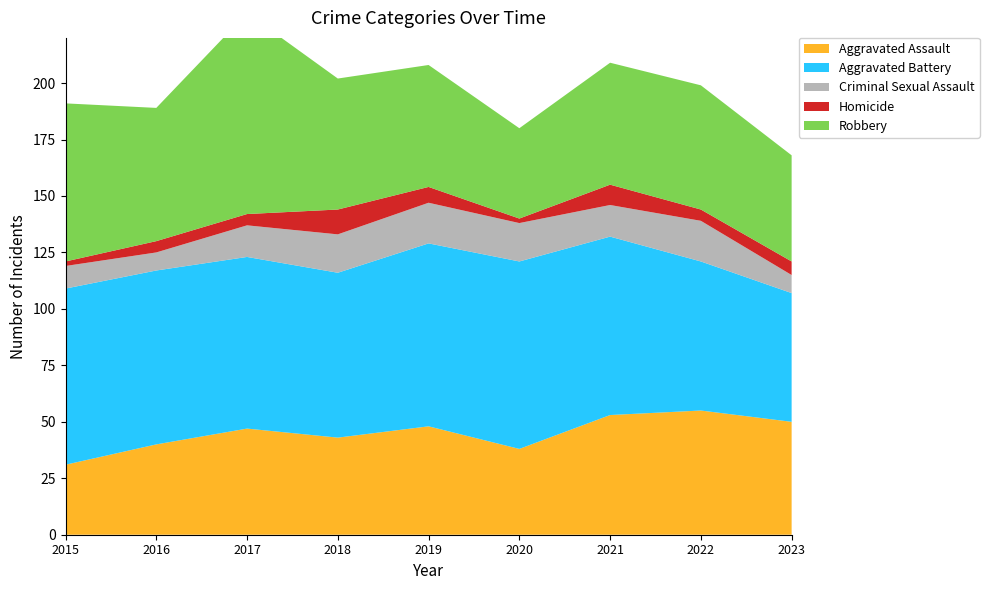

Reading left to right, list all the values displayed in this chart.

Aggravated Assault: 31	40	47	43	48	38	53	55	50
Aggravated Battery: 78	77	76	73	81	83	79	66	57
Criminal Sexual Assault: 10	8	14	17	18	17	14	18	8
Homicide: 2	5	5	11	7	2	9	5	6
Robbery: 70	59	89	58	54	40	54	55	47